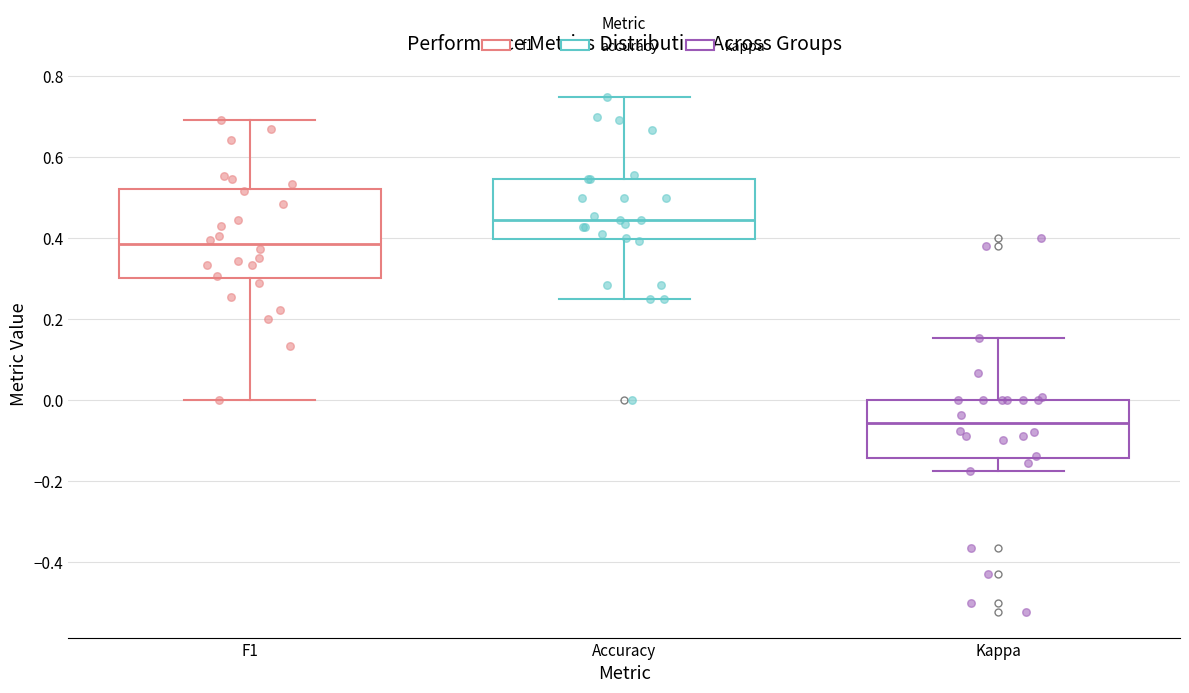

Reading left to right, transcribe this box plot: for each box, give where its median line is, the range the box spans, and where its two whiskers end, as read against the y-axis. The values are not printed on the chart, so give them approximately, as read against the axis.

F1: median 0.38, box 0.30 to 0.52, whiskers 0.00 to 0.70
Accuracy: median 0.44, box 0.40 to 0.54, whiskers 0.26 to 0.76
Kappa: median -0.06, box -0.14 to 0.00, whiskers -0.18 to 0.16